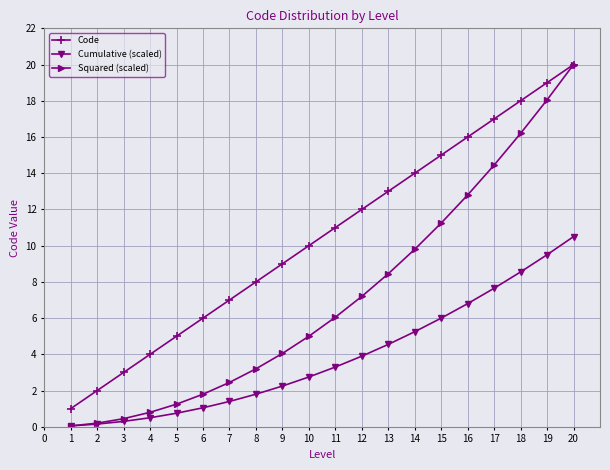

Which series has the largest range (max minus min)?

Squared (scaled)